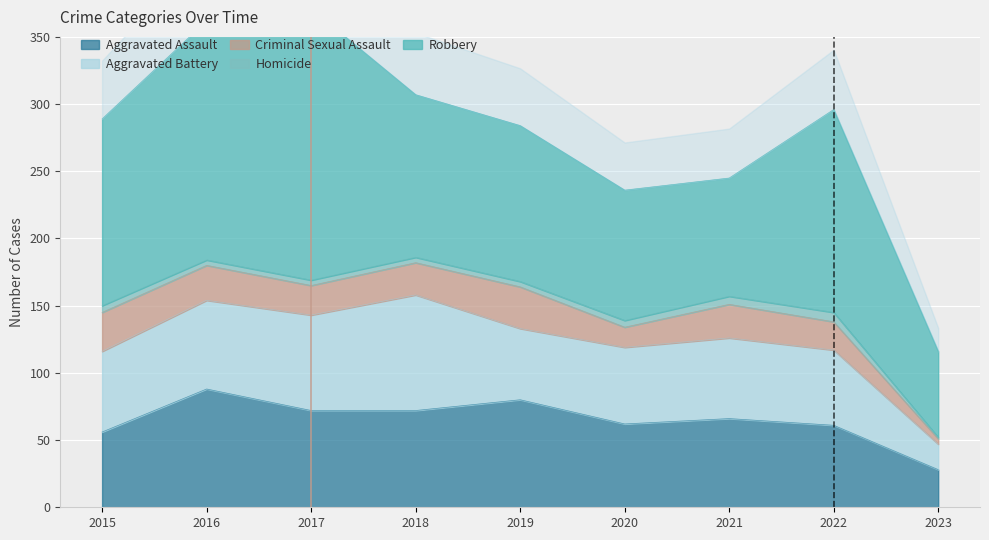

At which category does the chart reach its minimum across all series?

2023